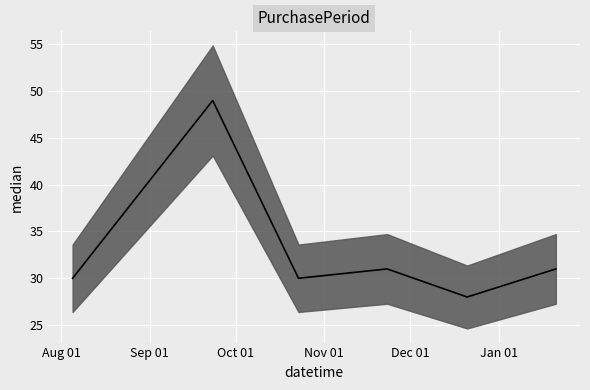

Is it true that the value at 2015-12-21 is 28?

True